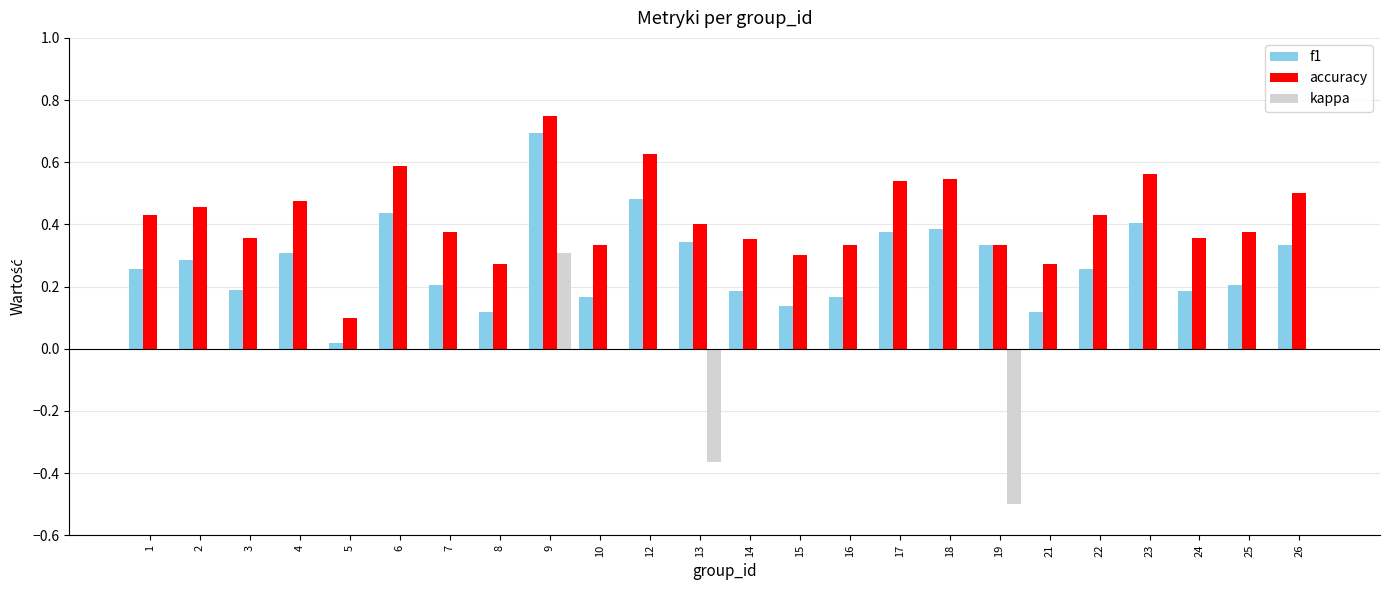

True or false: f1 has a value of 0.4 at 6.

True